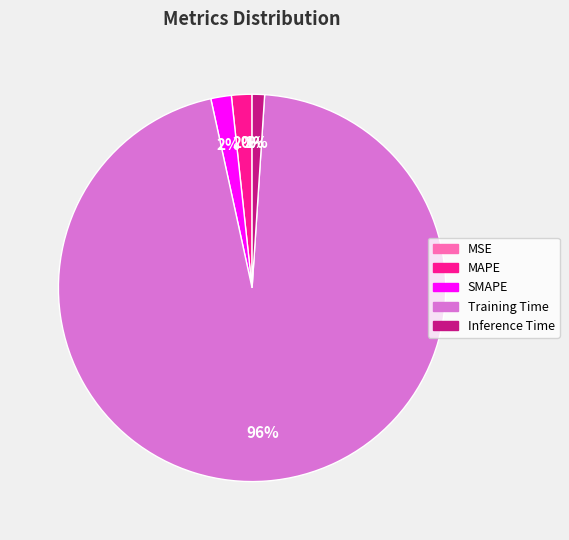

What percentage is the SMAPE slice, to the nearest percent?

2%